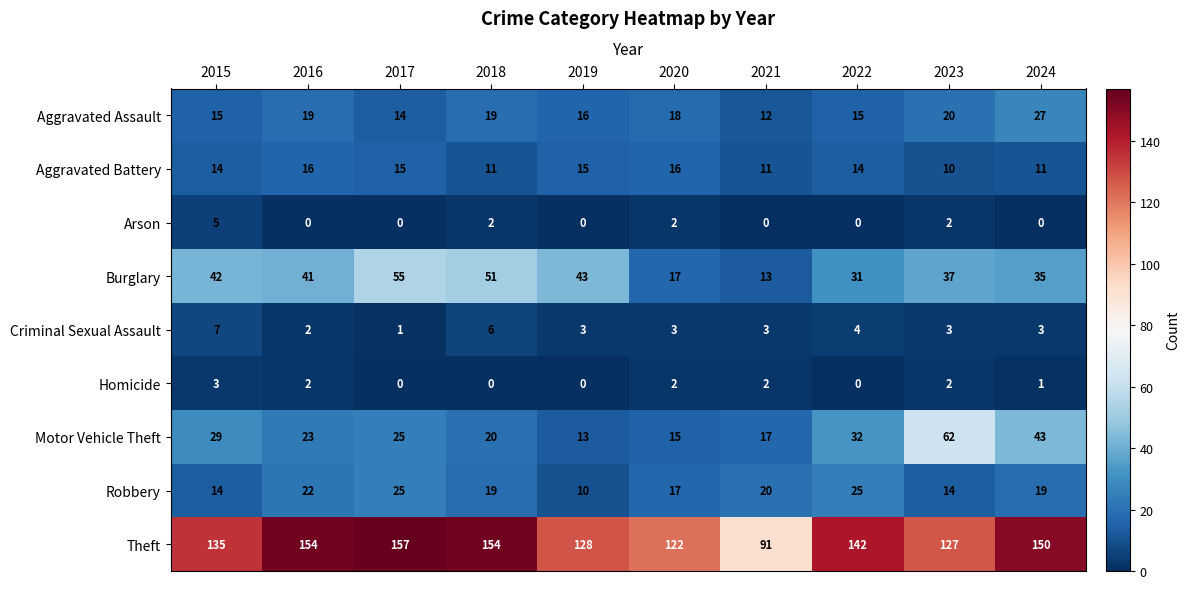

Between 2016 and 2023, which series saw the biggest shift?

Motor Vehicle Theft